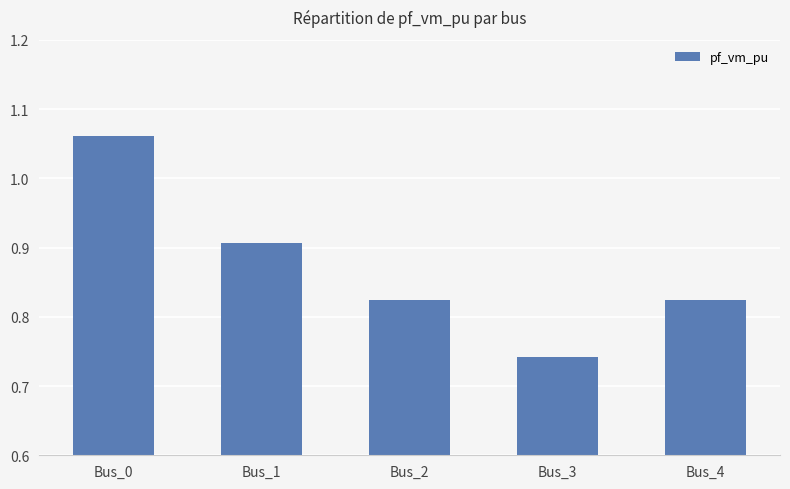

What is the sum of all values?

4.4